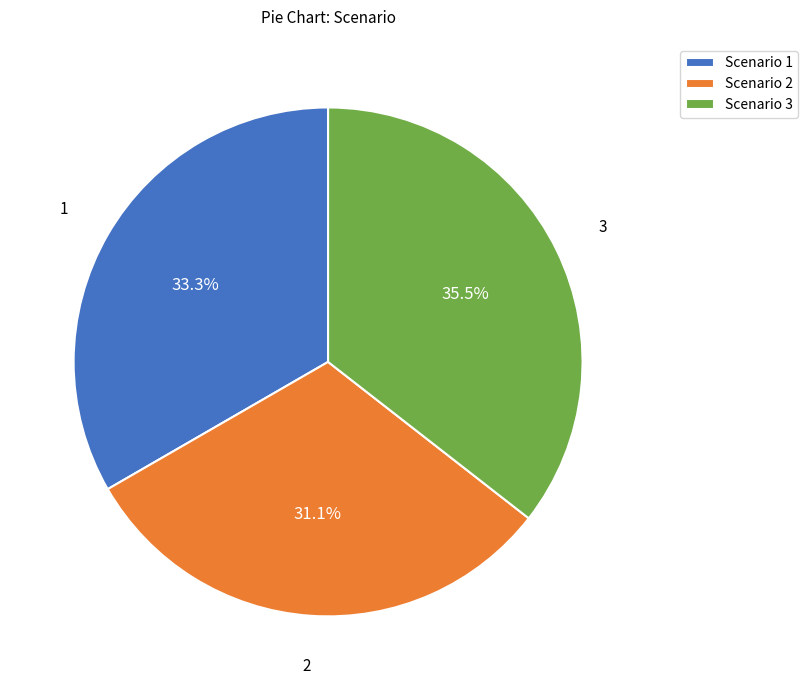

Rank the categories by value from lowest to highest.

Scenario 2, Scenario 1, Scenario 3